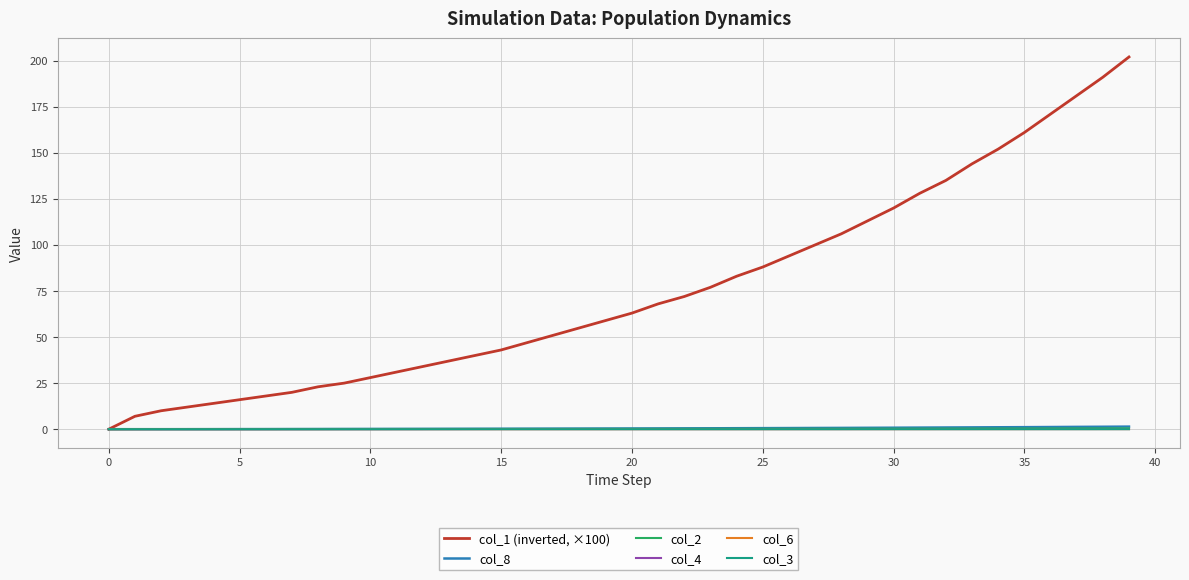

List the series in order of their peak value, lowest first.

col_3, col_6, col_4, col_2, col_8, col_1 (inverted, ×100)